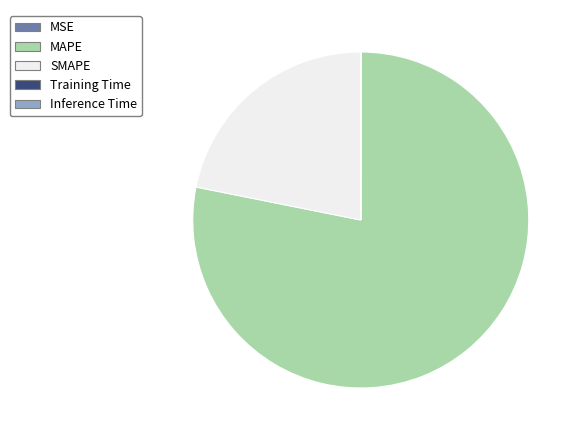

Does any single category account for the majority?

Yes